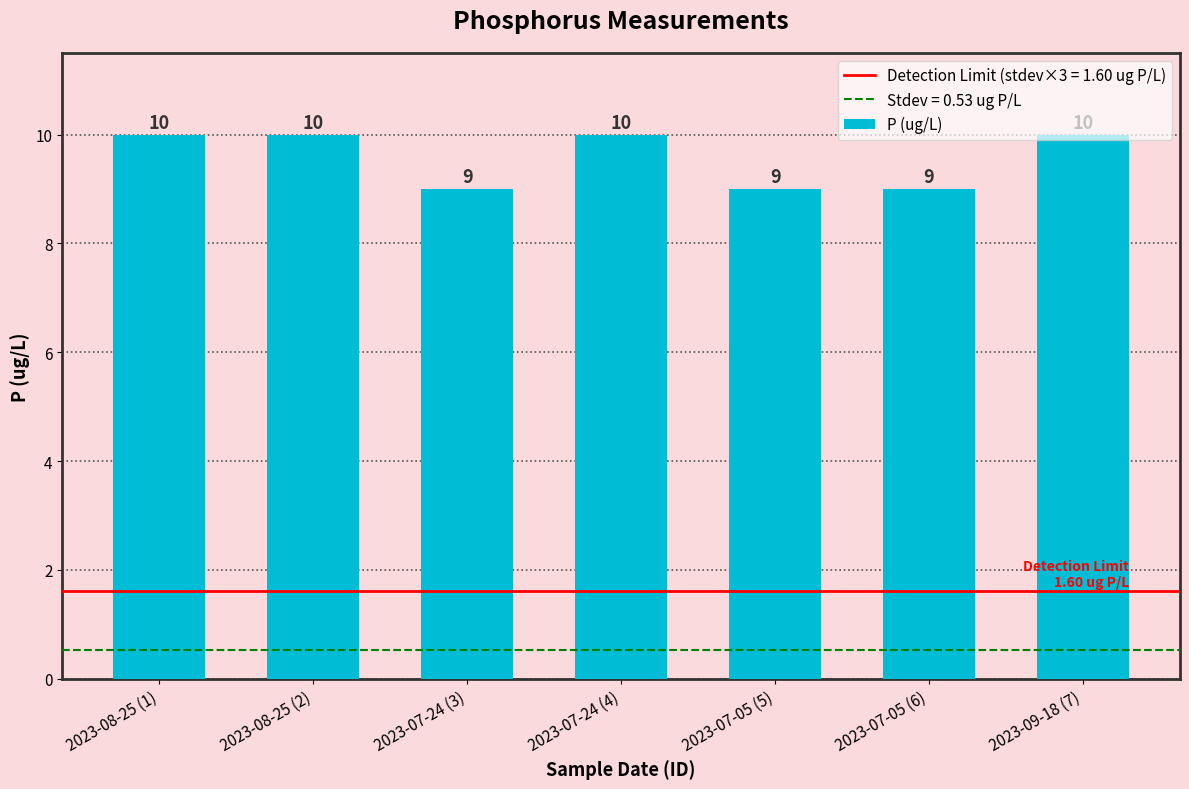

Are the bars horizontal?

No